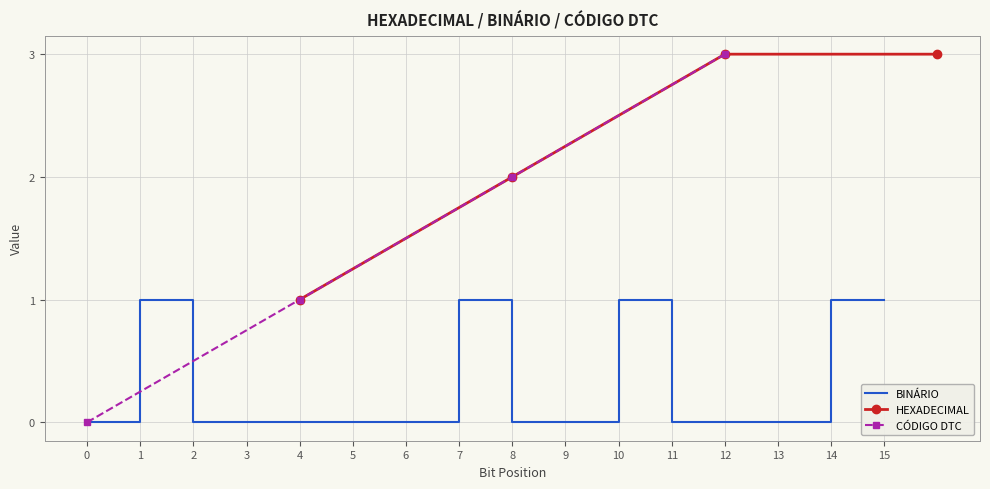

Does the chart have visible grid lines?

Yes